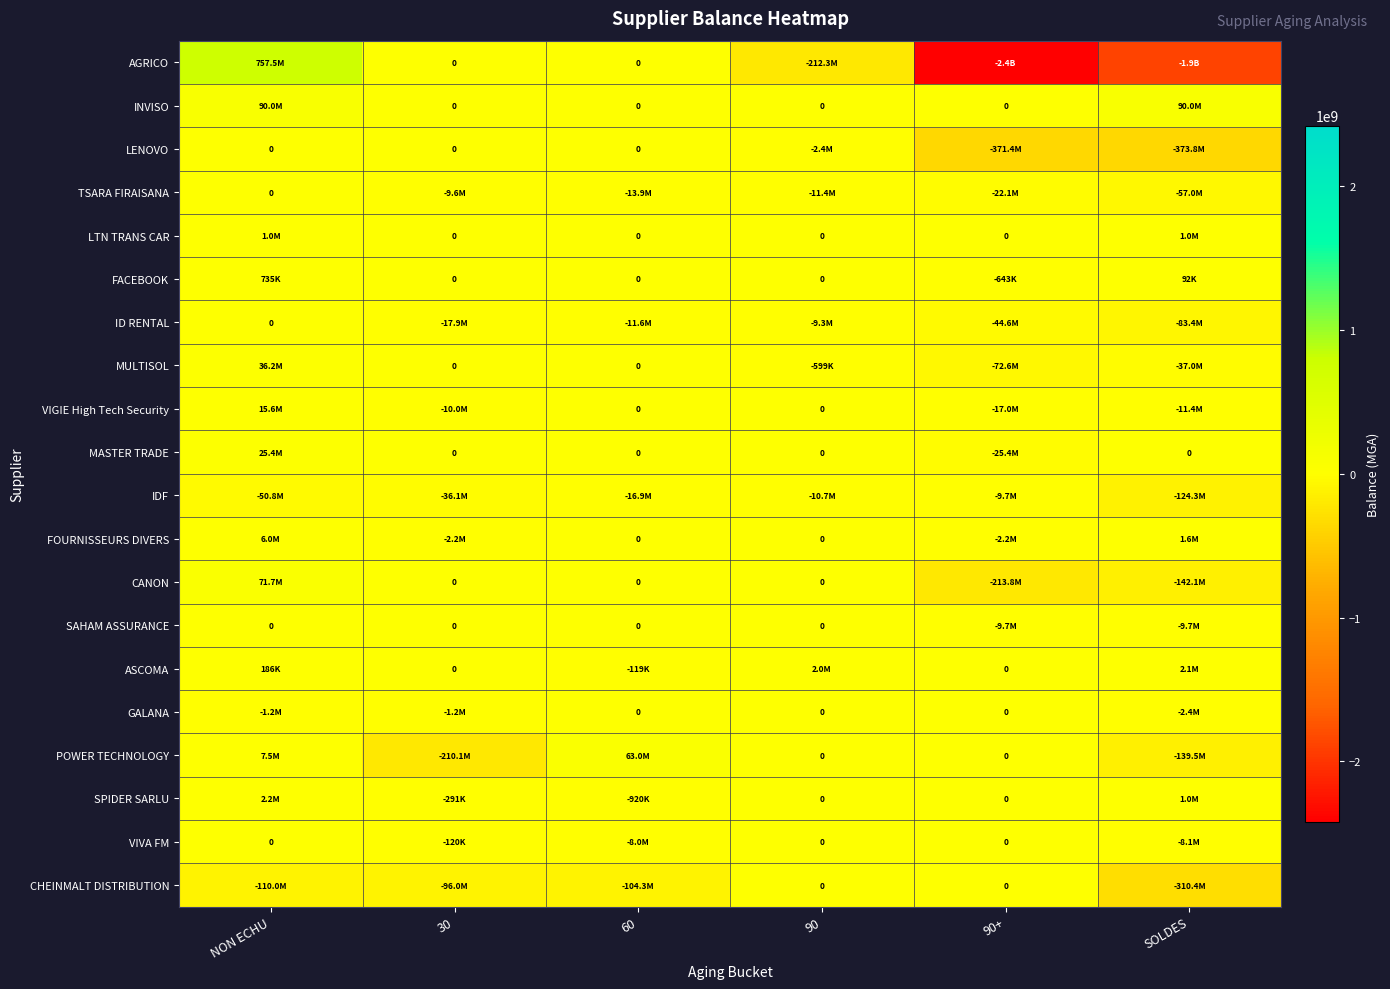

At NON ECHU, list the series in order from largest to smallest.

AGRICO, INVISO, CANON, MULTISOL, MASTER TRADE, VIGIE High Tech Security, POWER TECHNOLOGY, FOURNISSEURS DIVERS, SPIDER SARLU, LTN TRANS CAR, FACEBOOK, ASCOMA, LENOVO, TSARA FIRAISANA, ID RENTAL, SAHAM ASSURANCE, VIVA FM, GALANA, IDF, CHEINMALT DISTRIBUTION